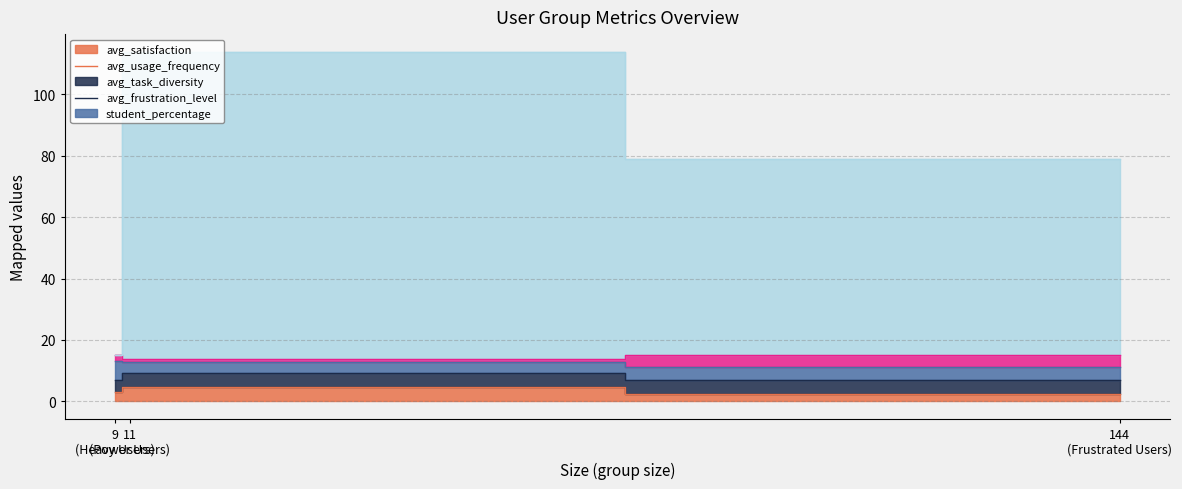

The value of avg_usage_frequency at Heavy Users is 5.5. True or false?

False